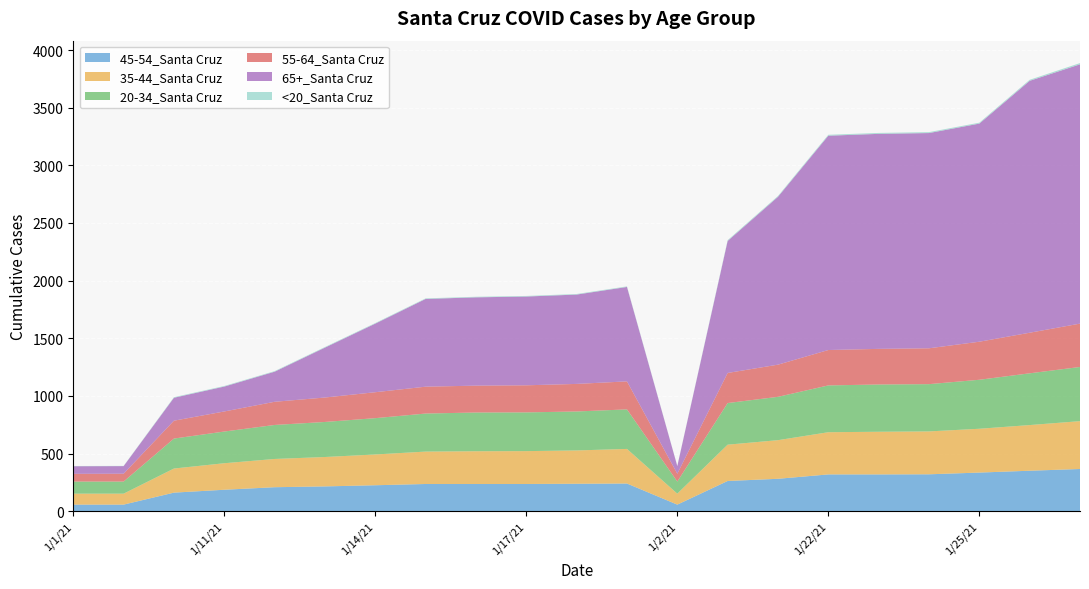

Reading left to right, list all the values displayed in this chart.

45-54_Santa Cruz: 1/1/21=57	1/2/21=57	1/10/21=161	1/11/21=186	1/12/21=208	1/13/21=215	1/14/21=225	1/15/21=236	1/16/21=236	1/17/21=236	1/18/21=238	1/19/21=240	1/2/21=57	1/20/21=262	1/21/21=281	1/22/21=319	1/23/21=319	1/24/21=320	1/25/21=335	1/26/21=351	1/27/21=366
35-44_Santa Cruz: 1/1/21=95	1/2/21=95	1/10/21=209	1/11/21=230	1/12/21=245	1/13/21=255	1/14/21=267	1/15/21=281	1/16/21=284	1/17/21=285	1/18/21=289	1/19/21=300	1/2/21=95	1/20/21=315	1/21/21=335	1/22/21=366	1/23/21=370	1/24/21=372	1/25/21=380	1/26/21=396	1/27/21=415
20-34_Santa Cruz: 1/1/21=105	1/2/21=105	1/10/21=260	1/11/21=275	1/12/21=295	1/13/21=304	1/14/21=315	1/15/21=330	1/16/21=336	1/17/21=336	1/18/21=338	1/19/21=343	1/2/21=105	1/20/21=361	1/21/21=376	1/22/21=406	1/23/21=410	1/24/21=410	1/25/21=425	1/26/21=449	1/27/21=470
55-64_Santa Cruz: 1/1/21=67	1/2/21=68	1/10/21=155	1/11/21=174	1/12/21=201	1/13/21=212	1/14/21=225	1/15/21=233	1/16/21=233	1/17/21=235	1/18/21=239	1/19/21=243	1/2/21=68	1/20/21=261	1/21/21=279	1/22/21=307	1/23/21=309	1/24/21=311	1/25/21=330	1/26/21=352	1/27/21=376
65+_Santa Cruz: 1/1/21=66	1/2/21=66	1/10/21=199	1/11/21=216	1/12/21=261	1/13/21=433	1/14/21=595	1/15/21=761	1/16/21=766	1/17/21=770	1/18/21=775	1/19/21=819	1/2/21=66	1/20/21=1145	1/21/21=1456	1/22/21=1859	1/23/21=1865	1/24/21=1867	1/25/21=1892	1/26/21=2185	1/27/21=2249
<20_Santa Cruz: 1/1/21=2	1/2/21=2	1/10/21=5	1/11/21=5	1/12/21=5	1/13/21=5	1/14/21=5	1/15/21=5	1/16/21=5	1/17/21=5	1/18/21=5	1/19/21=5	1/2/21=2	1/20/21=7	1/21/21=7	1/22/21=8	1/23/21=8	1/24/21=8	1/25/21=8	1/26/21=9	1/27/21=11